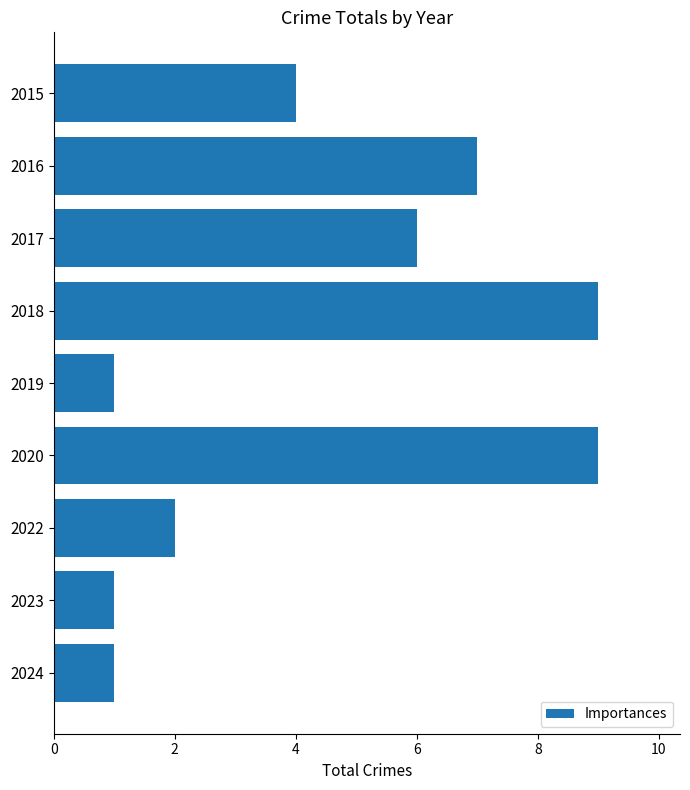

Does the chart contain stacked bars?

No